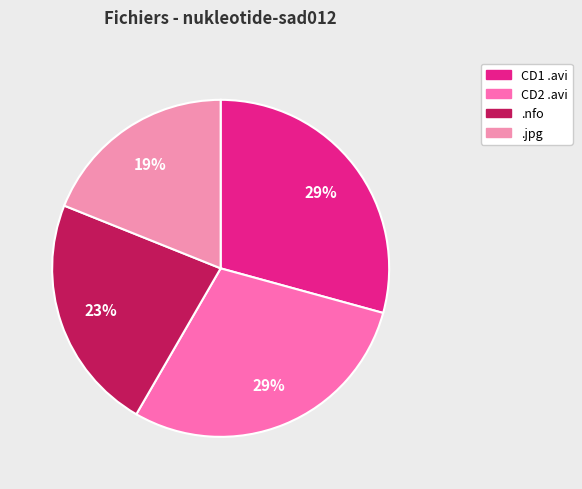

Is there any slice that represents more than half of the pie?

No